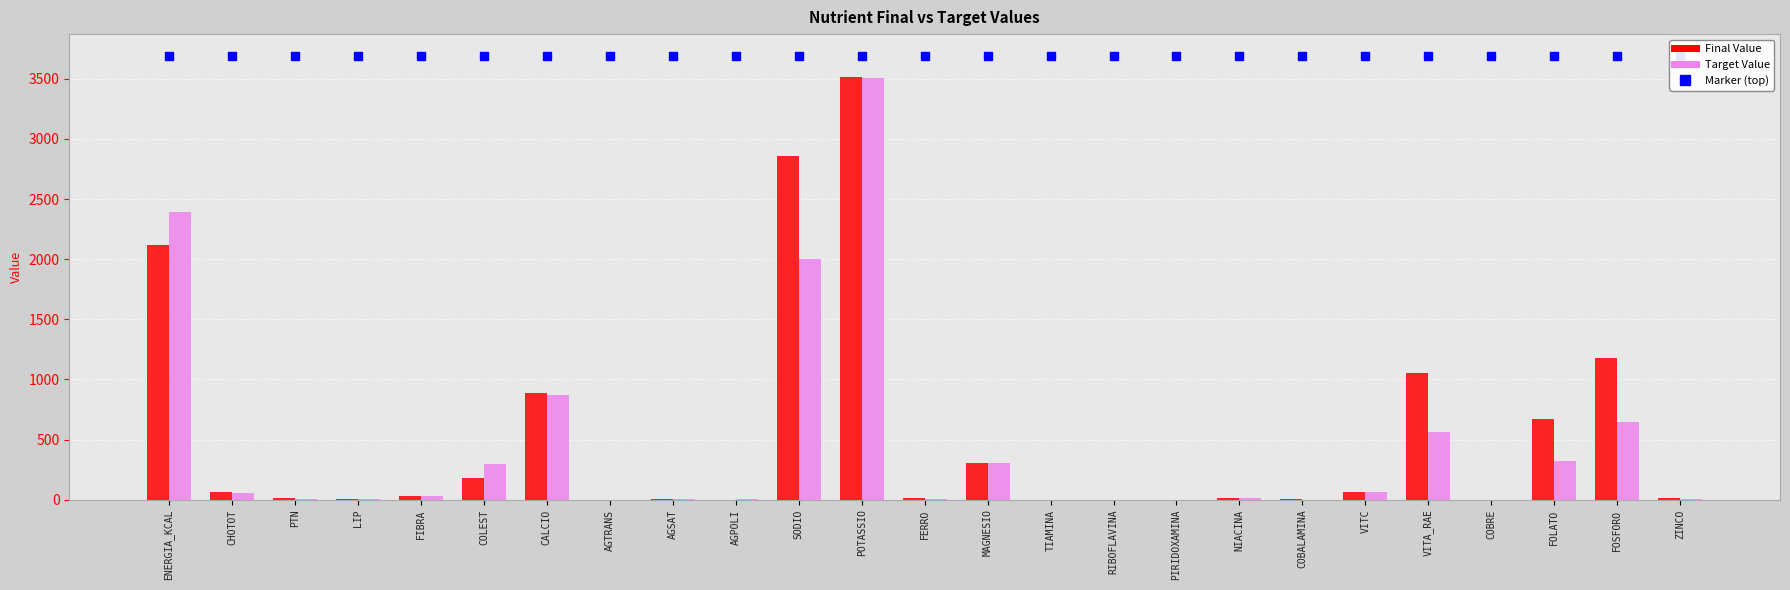

What is the maximum value shown in the chart?

3510.8